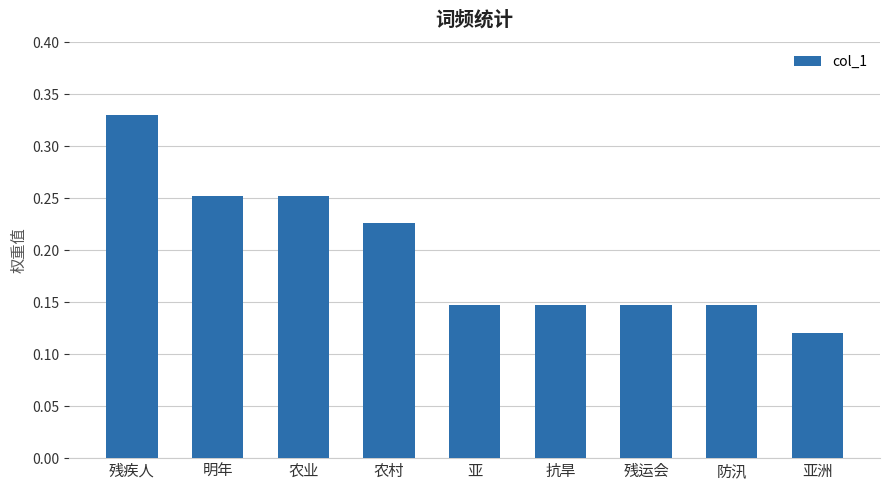

At which category does the chart reach its peak across all series?

残疾人